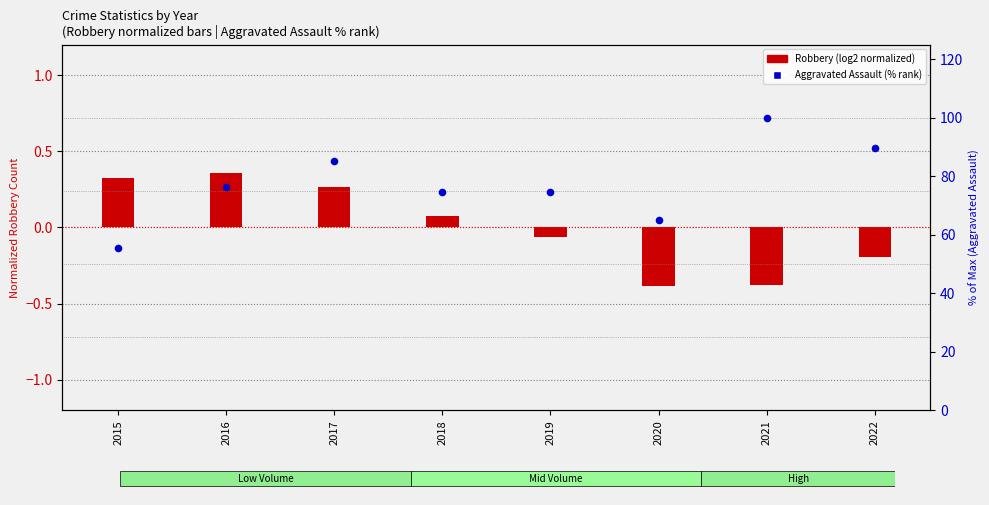

Approximately how many times larger is the value at 2016 compared to 2019?

1.0